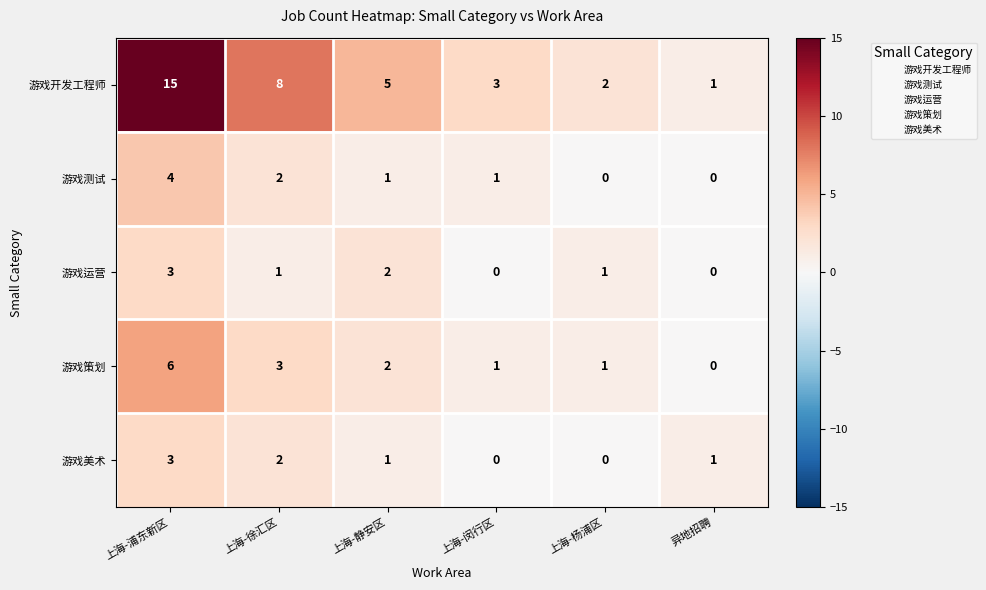

At which category is the sum across all series the highest?

上海-浦东新区